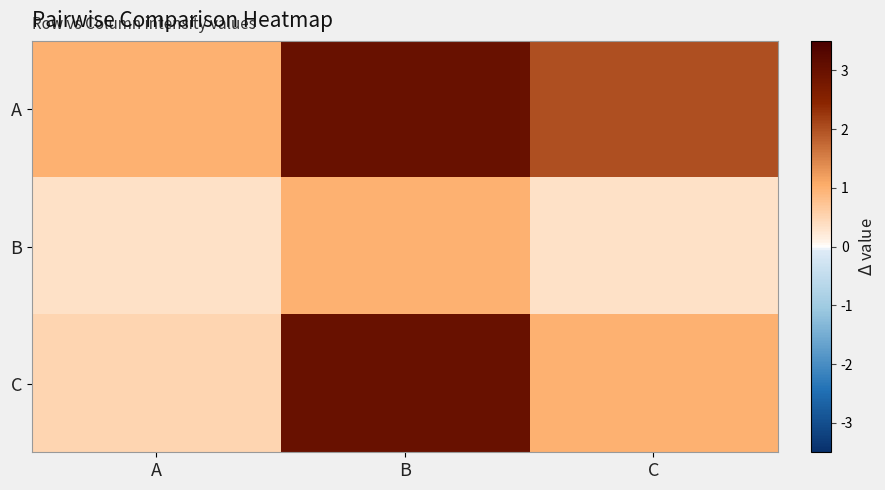

How many distinct data groups are displayed?

3